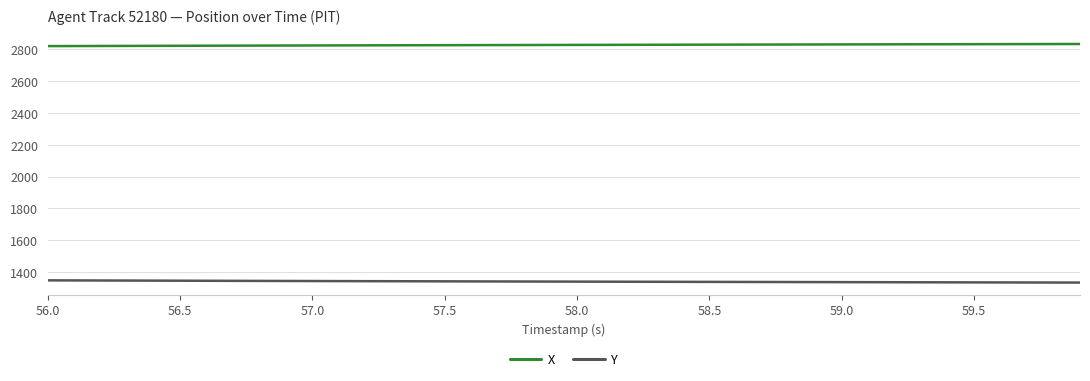

Which series has the largest total across all categories?

X